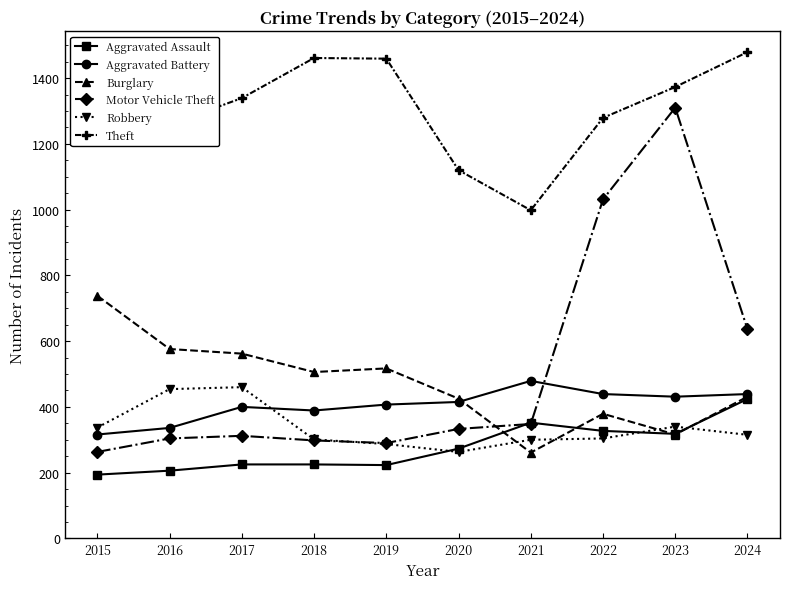

Which series changed the most between 2015 and 2017?

Burglary